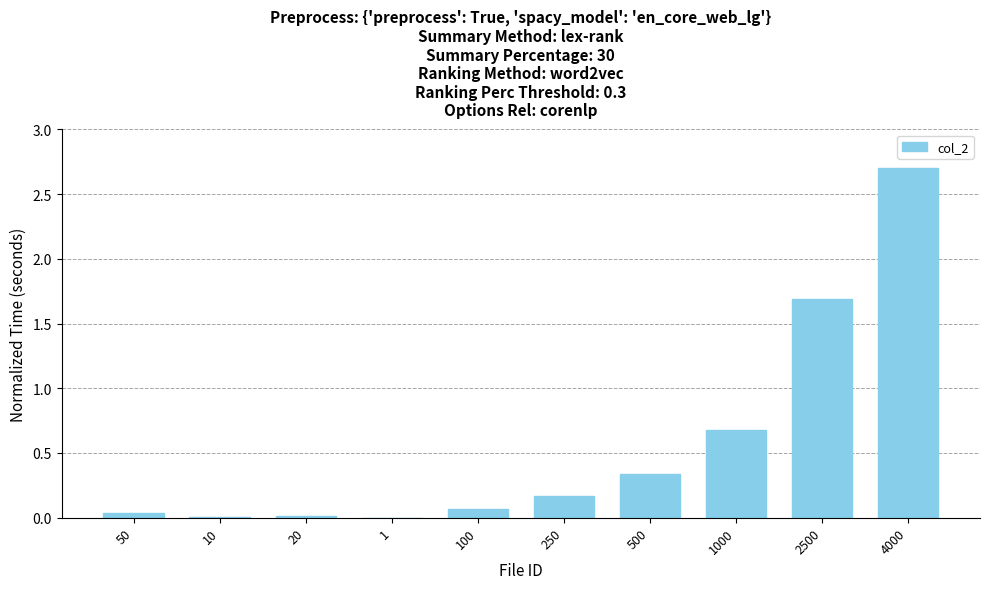

Is it true that the value at 500 is 0.5?

False